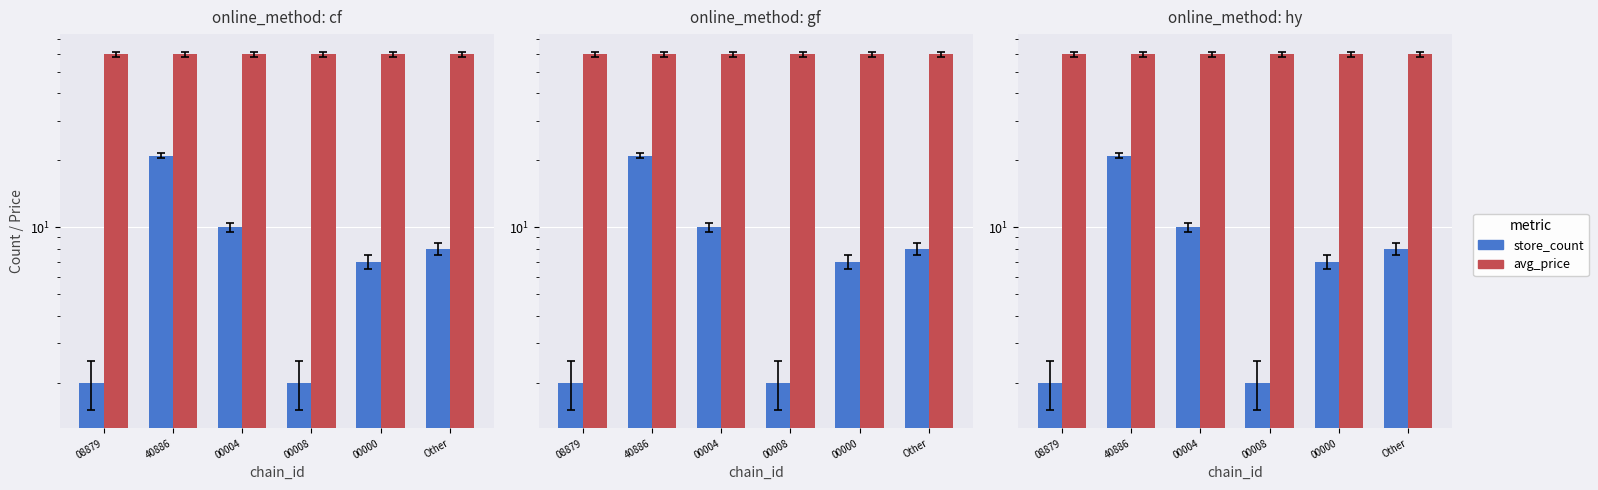

Which category has the lowest value across all series?

08879